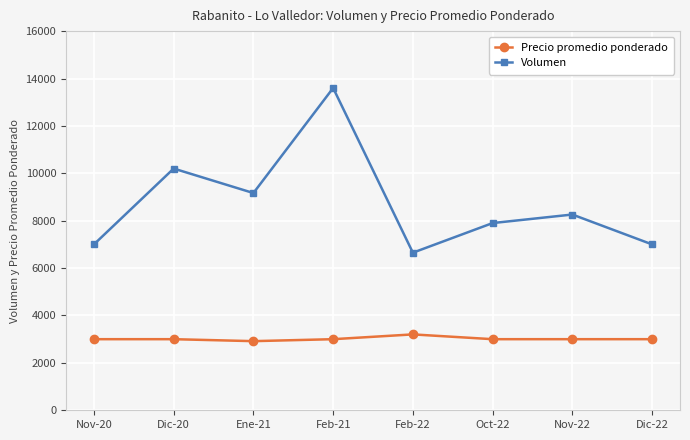

Where is the first local minimum for Volumen?

Ene-21